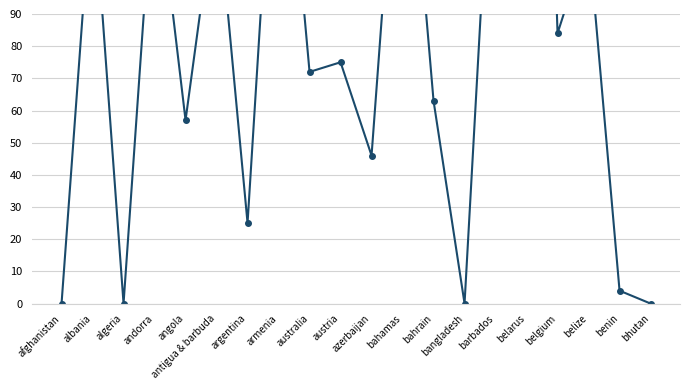

How many lines are shown in the chart?

1